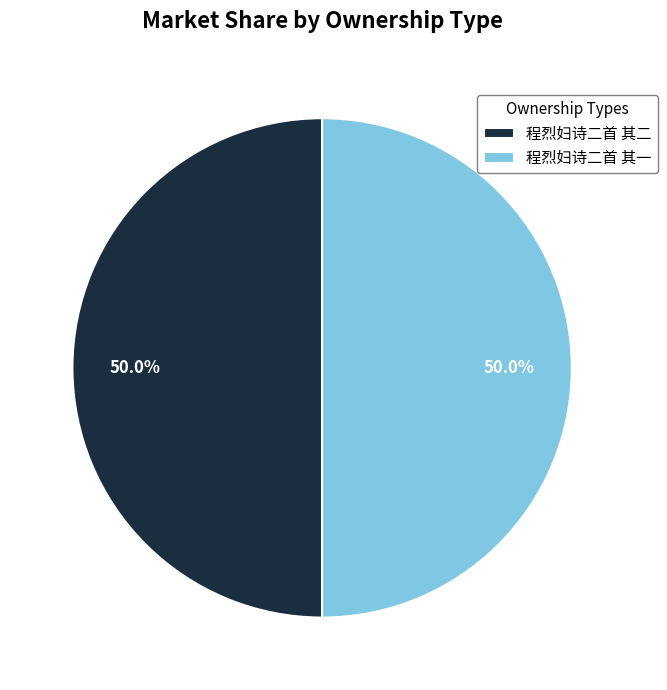

How many slices are in this pie chart?

2